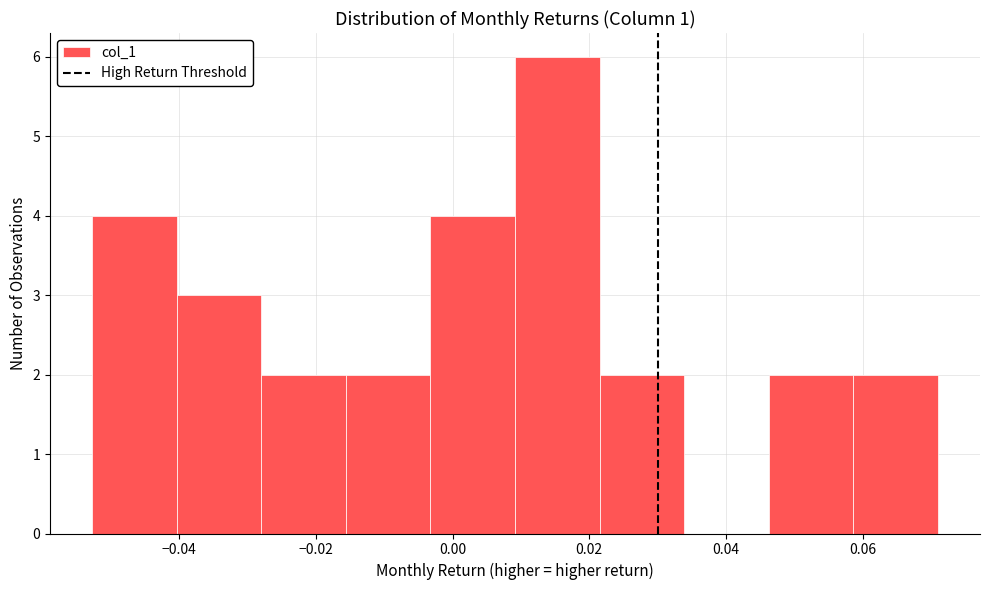

Reading left to right, transcribe this chart: for each bar, give the range it covers on the x-axis and its height. Neither the bar edges nor the heights are printed on the chart, so give them approximately, as read against the axes.

-0.052 to -0.040: 4
-0.040 to -0.028: 3
-0.028 to -0.016: 2
-0.016 to -0.004: 2
-0.004 to 0.010: 4
0.010 to 0.022: 6
0.022 to 0.034: 2
0.034 to 0.046: 0
0.046 to 0.058: 2
0.058 to 0.070: 2